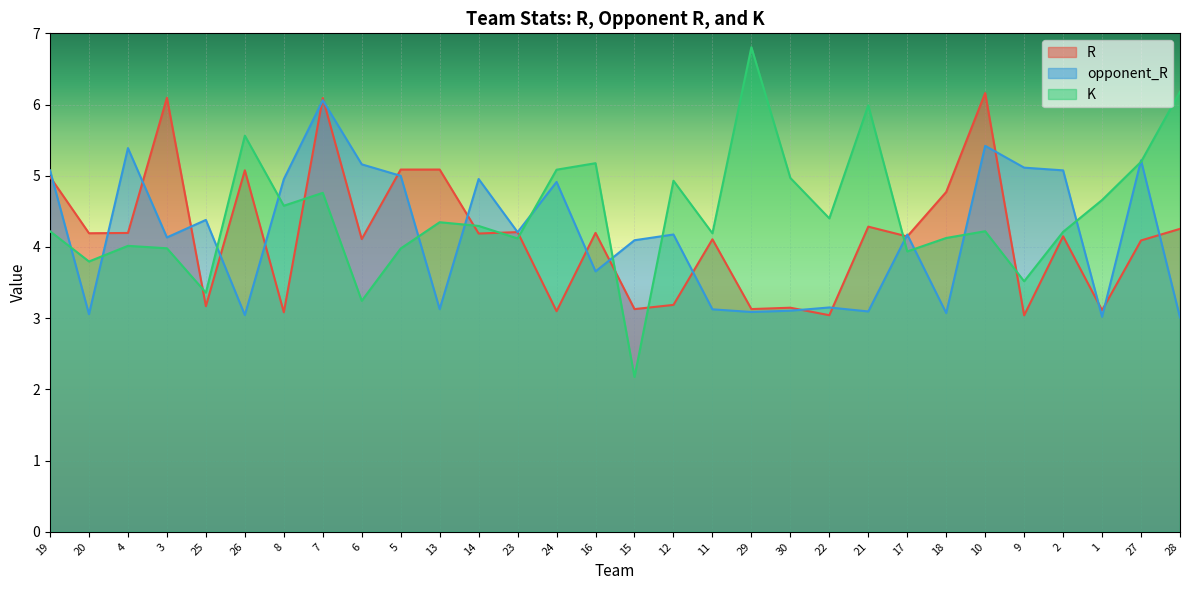

Reading left to right, transcribe all the data shown in this chart.

R: 5.0	4.2	4.2	6.1	3.2	5.1	3.1	6.1	4.1	5.1	5.1	4.2	4.2	3.1	4.2	3.1	3.2	4.1	3.1	3.1	3.0	4.3	4.1	4.8	6.2	3.0	4.2	3.1	4.1	4.3
opponent_R: 5.1	3.1	5.4	4.1	4.4	3.0	5.0	6.1	5.2	5.0	3.1	5.0	4.2	4.9	3.7	4.1	4.2	3.1	3.1	3.1	3.2	3.1	4.2	3.1	5.4	5.1	5.1	3.0	5.2	3.0
K: 4.2	3.8	4.0	4.0	3.4	5.6	4.6	4.8	3.2	4.0	4.3	4.3	4.1	5.1	5.2	2.2	4.9	4.2	6.8	5.0	4.4	6.0	3.9	4.1	4.2	3.5	4.2	4.7	5.2	6.2